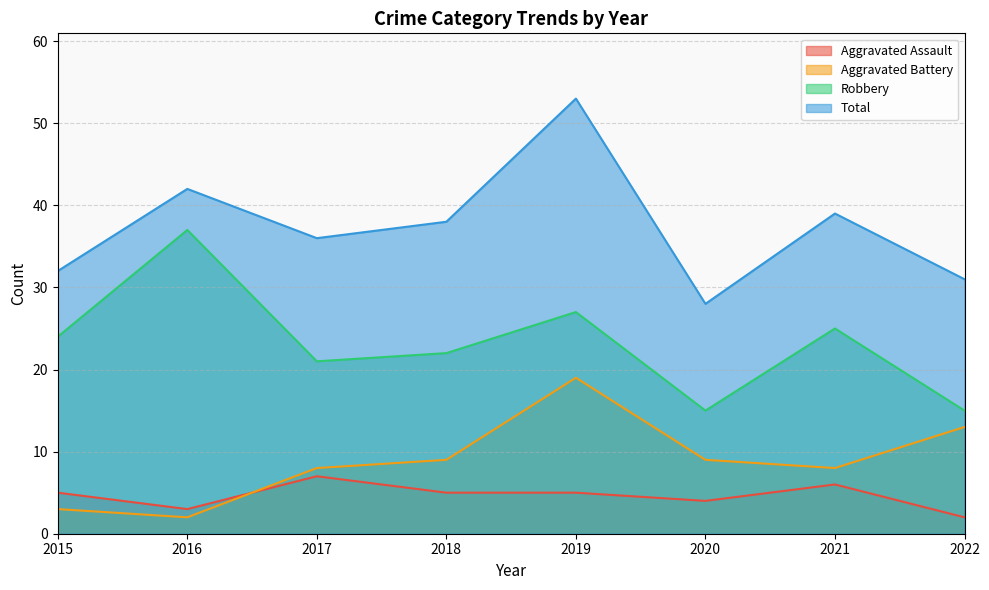

What is the average value of the Total series?

37